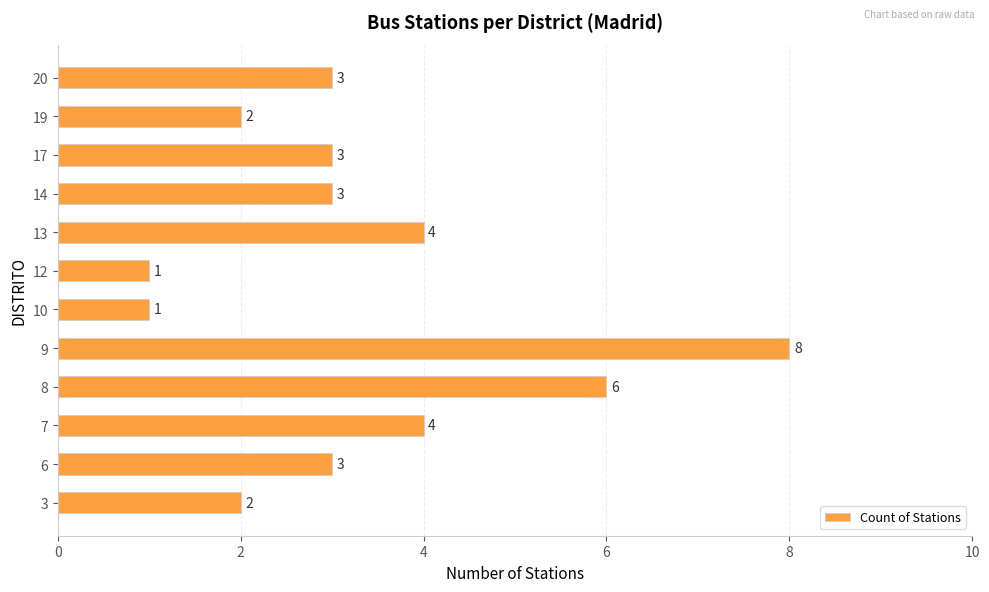

What is the minimum value shown in the chart?

1